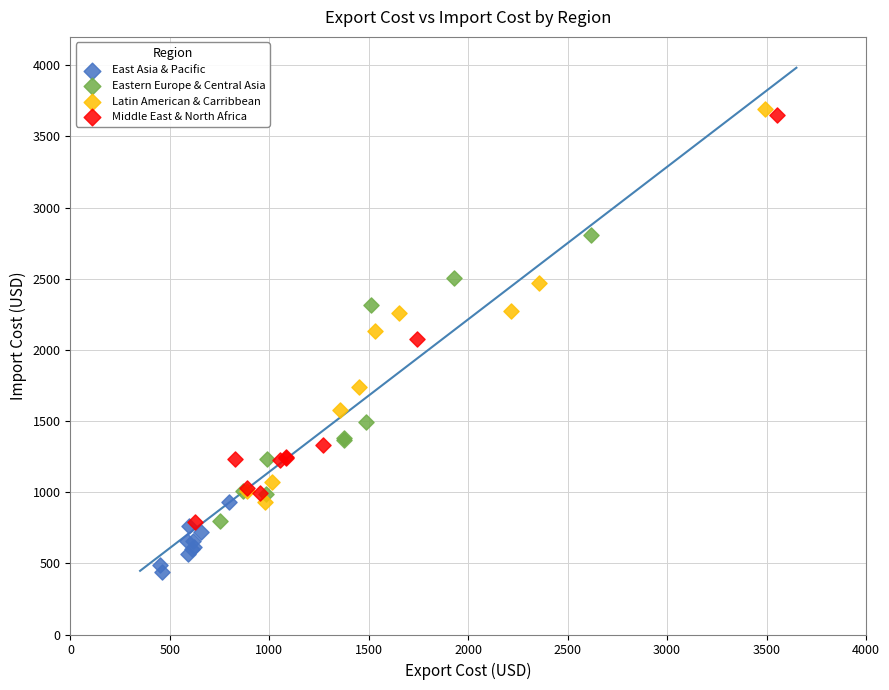

Which series contains the lowest Y value?

East Asia & Pacific